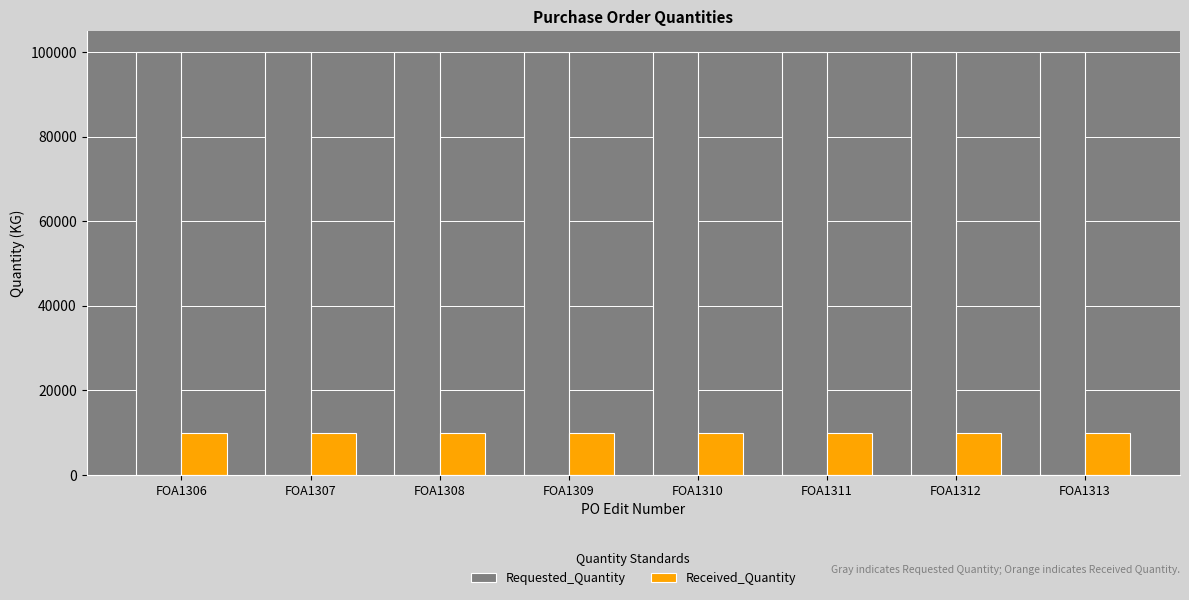

What is the difference between the highest and lowest values at FOA1306?

90000